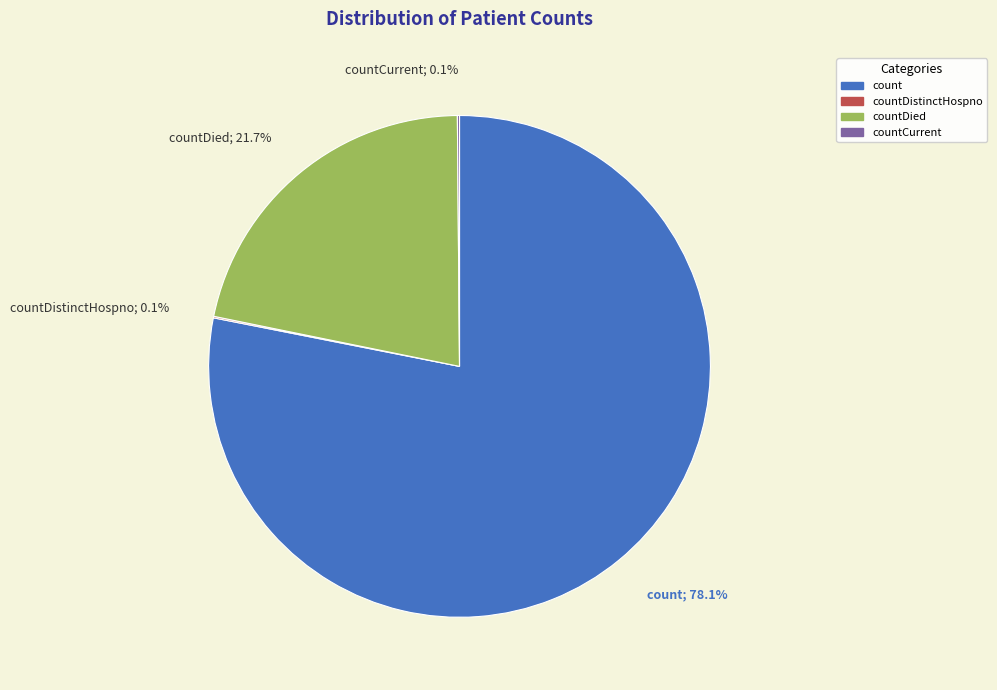

What is the majority slice?

count; 78.1%